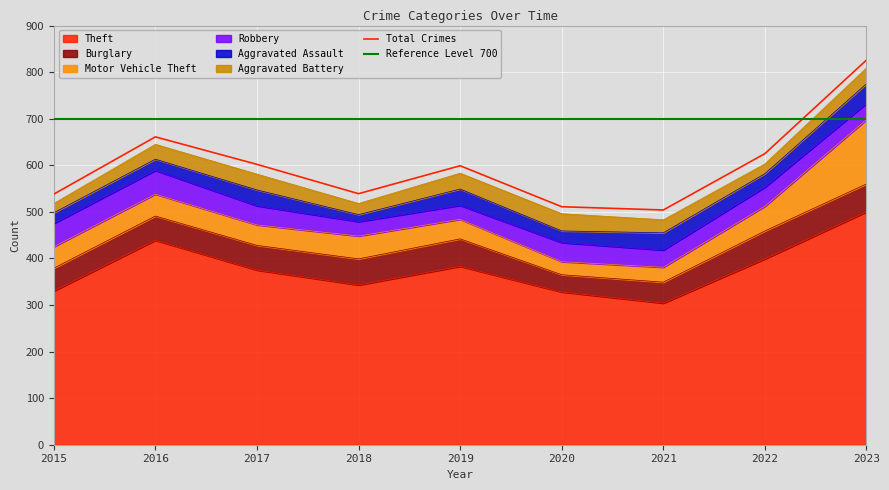

How many lines are shown in the chart?

6